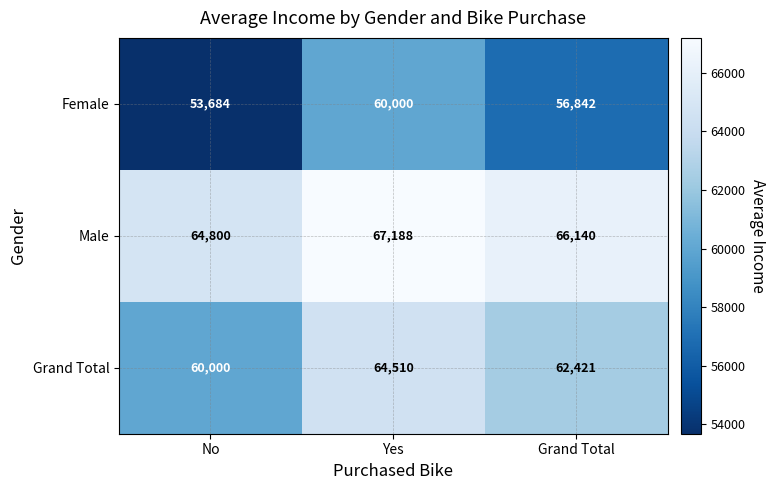

Reading left to right, transcribe all the data shown in this chart.

Female: No=53684	Yes=60000	Grand Total=56842
Male: No=64800	Yes=67188	Grand Total=66140
Grand Total: No=60000	Yes=64510	Grand Total=62421